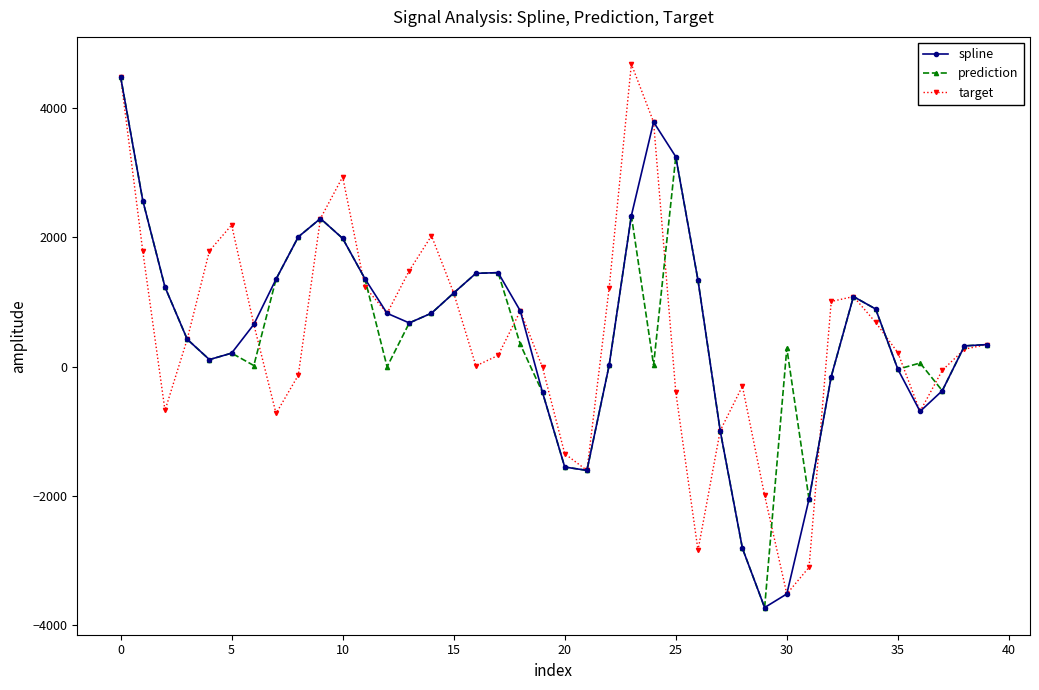

True or false: target has more than 1 points higher than both neighbors.

True